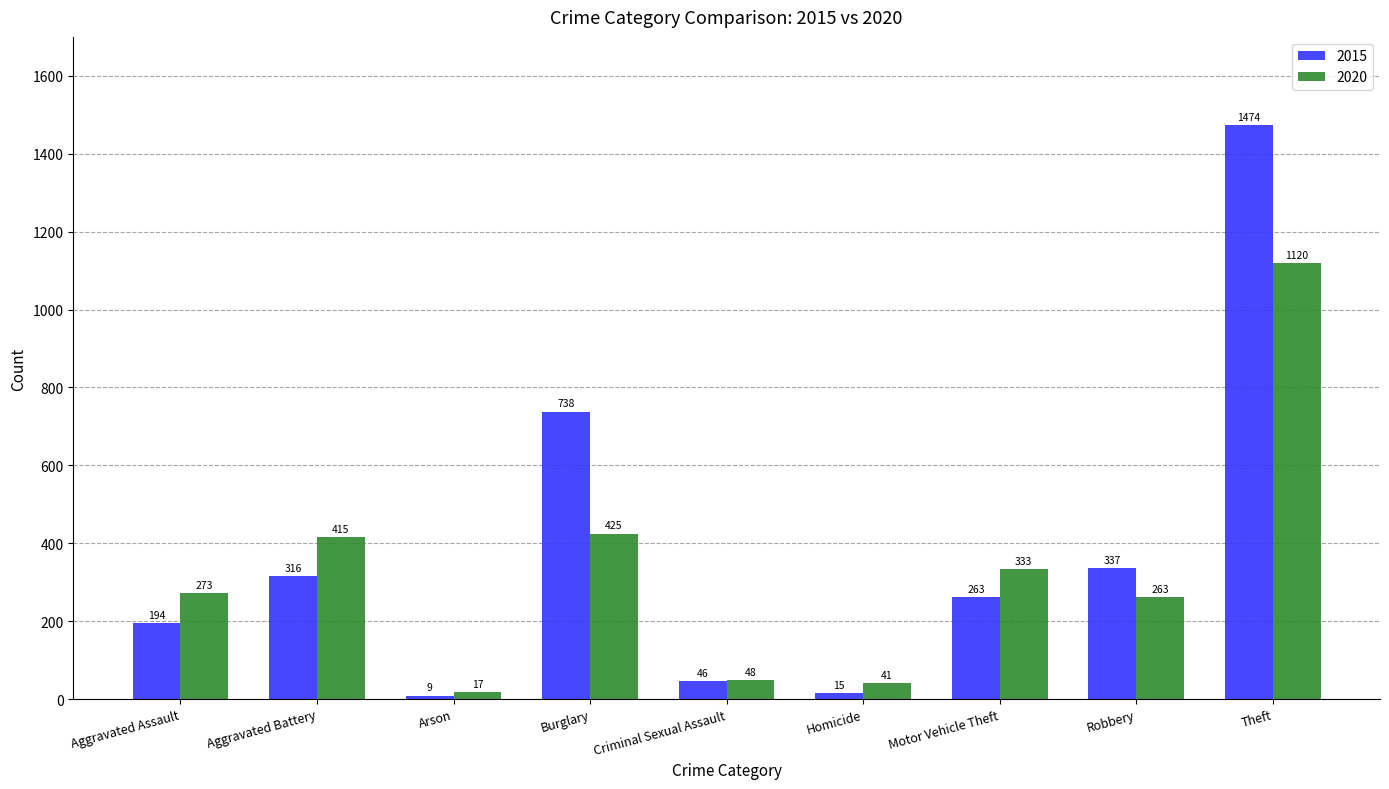

How many values in the 2015 series are below 263?

4